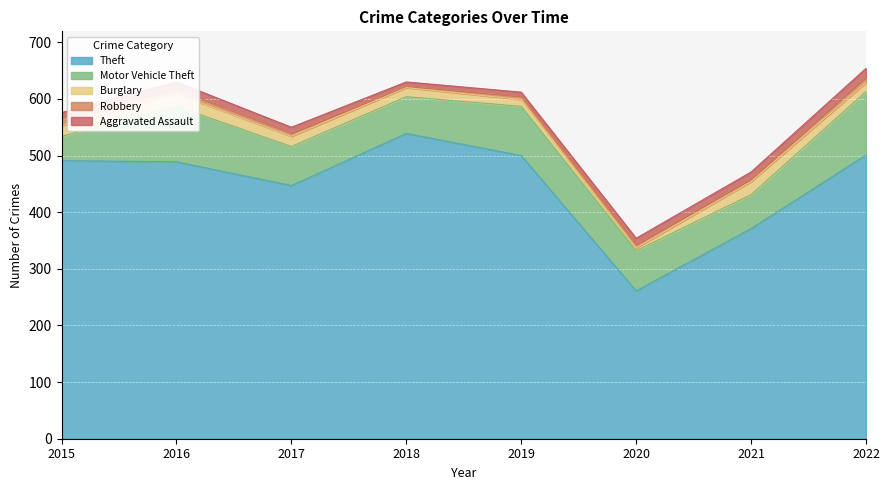

How many lines are shown in the chart?

5